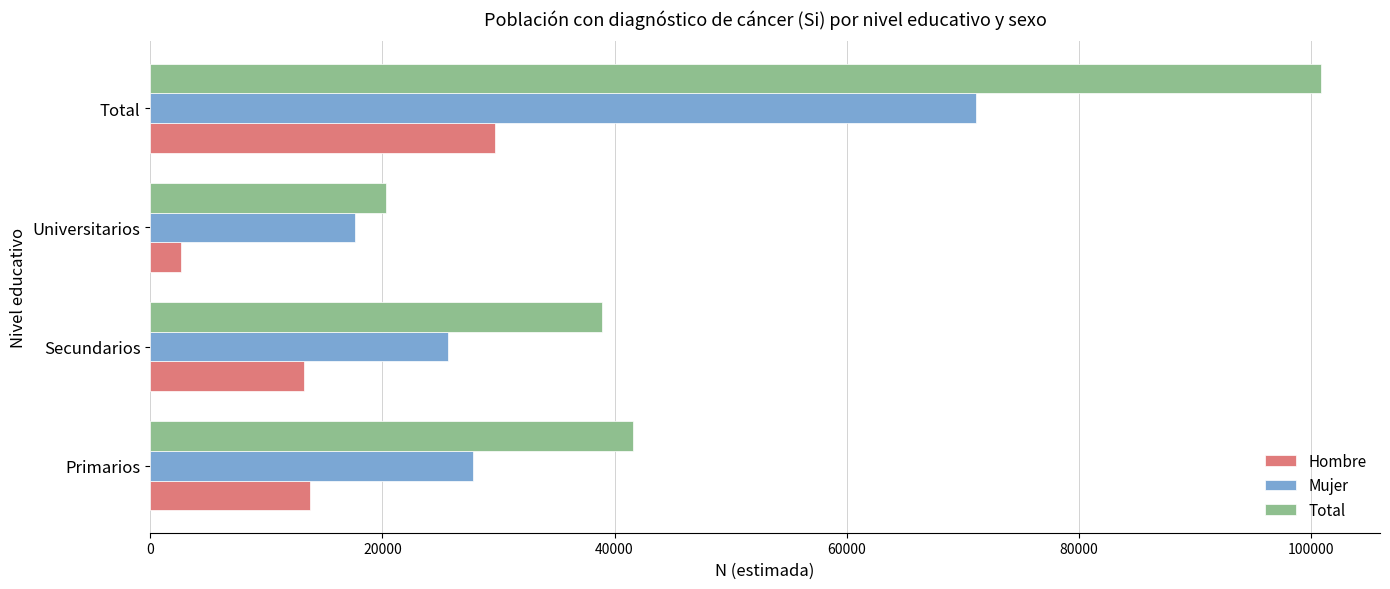

Which category has the highest value in the Mujer series?

Total